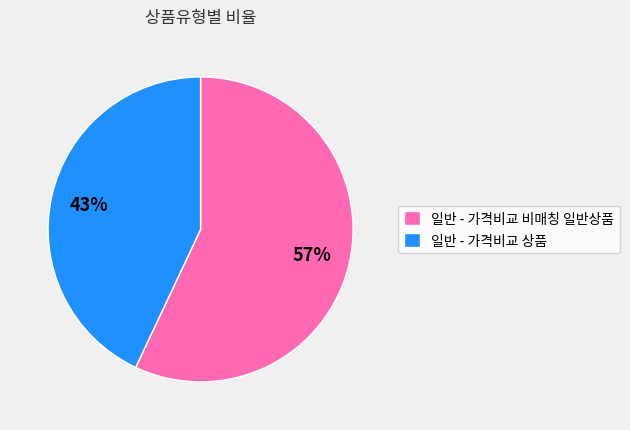

Does 일반 - 가격비교 상품 account for over 50% of the chart?

No